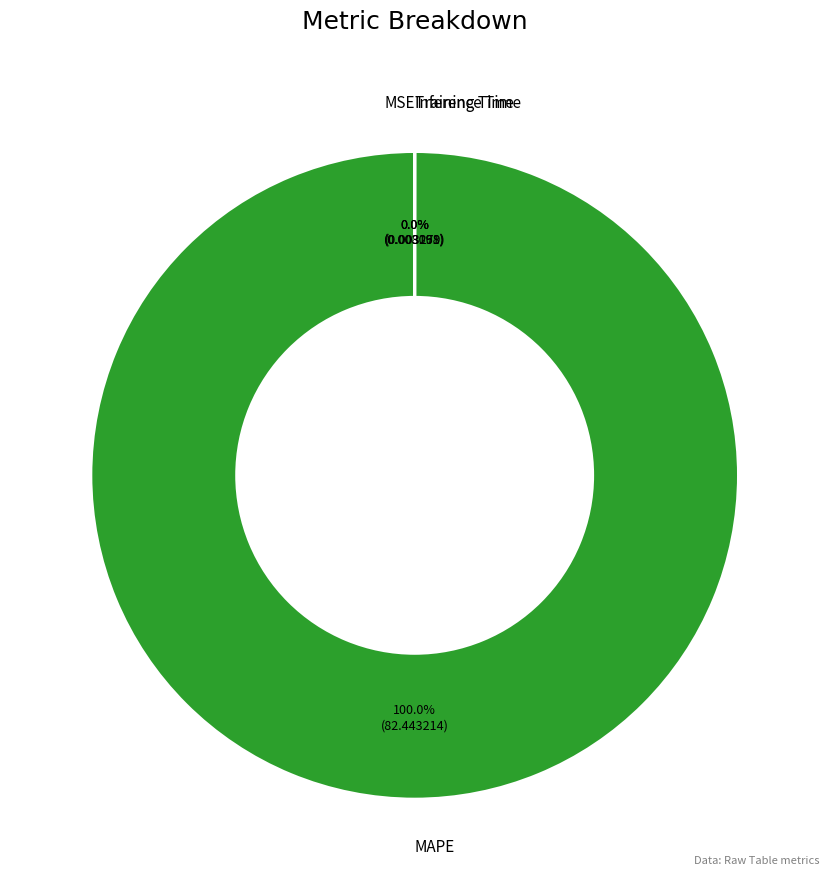

Is there any slice that represents more than half of the pie?

Yes